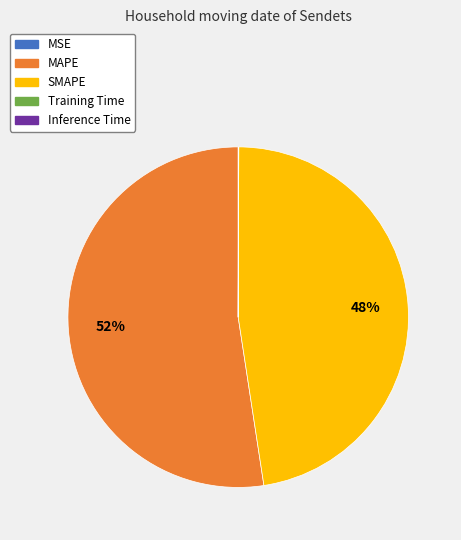

Which slice is the largest?

MAPE